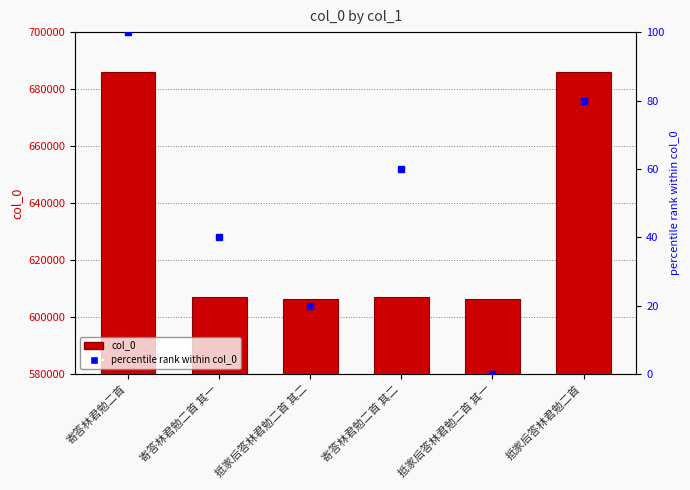

What is the change in value from 抵家后答林君勉二首 其二 to 抵家后答林君勉二首 其一?

-1